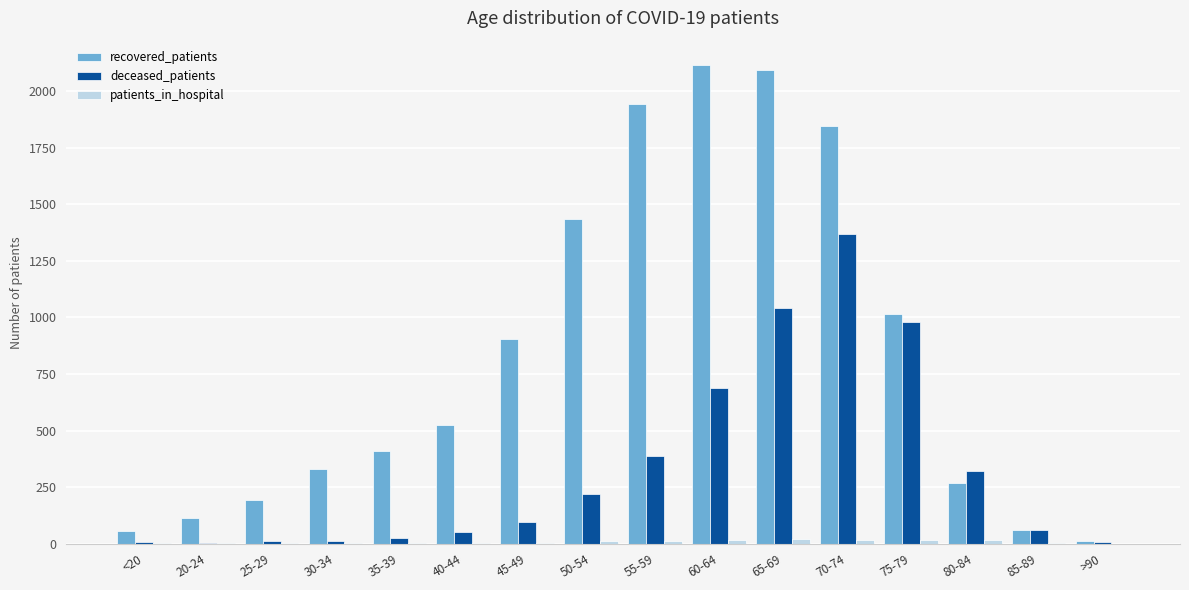

Which series has the largest total across all categories?

recovered_patients